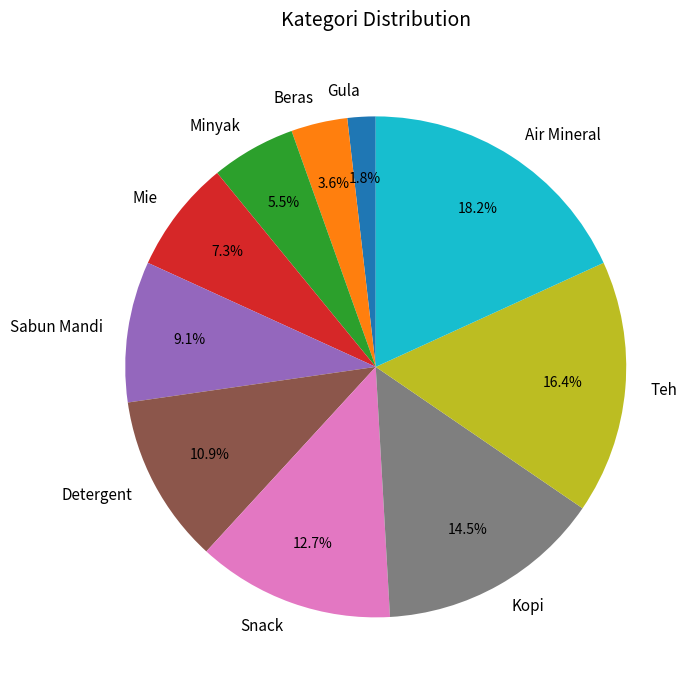

Is there a majority slice in this chart?

No